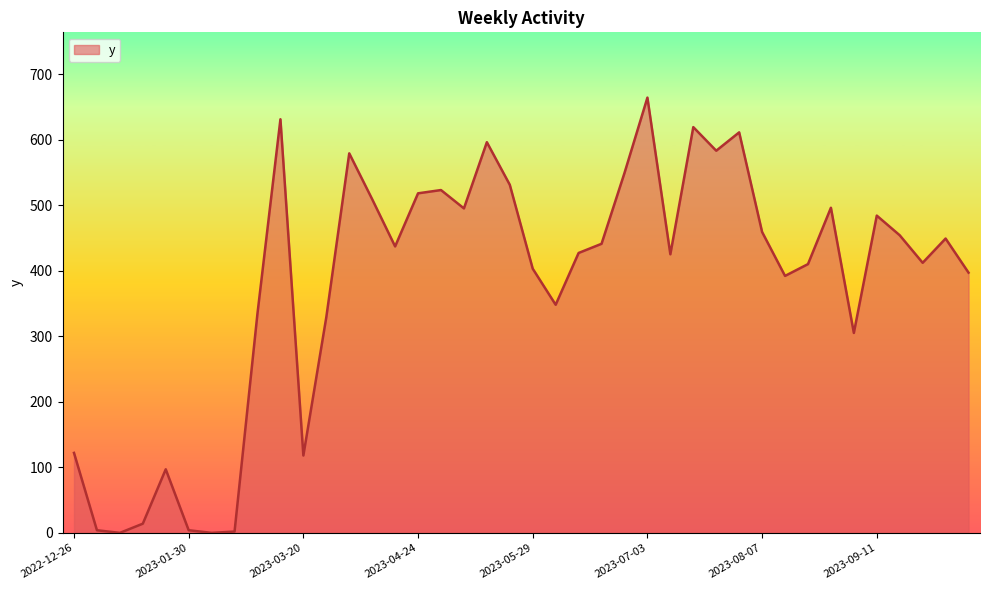

What is the maximum value shown in the chart?

664